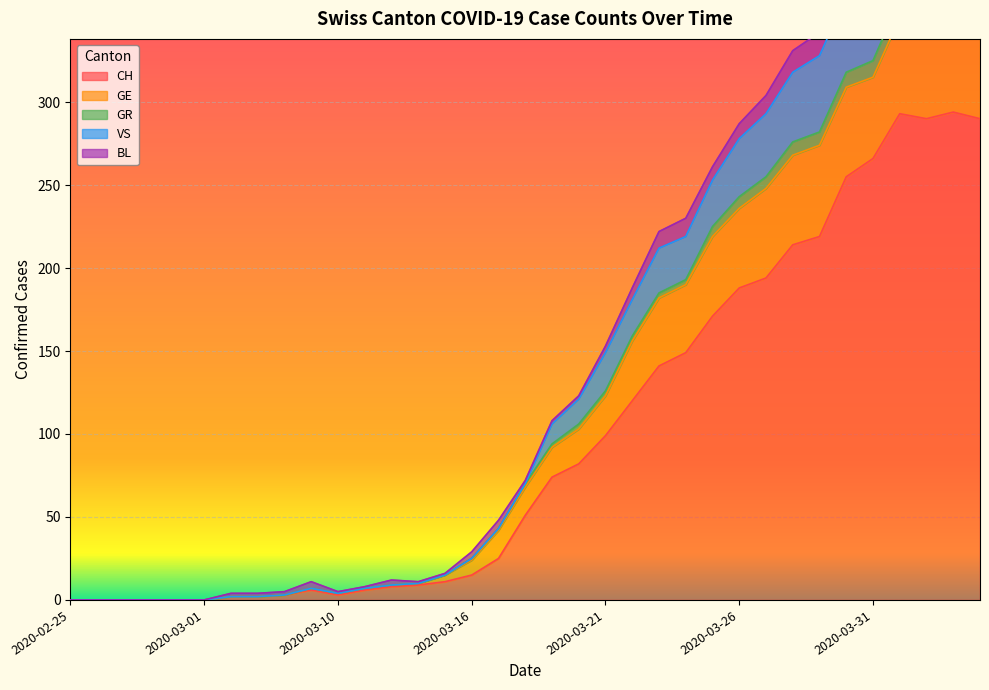

True or false: VS and CH intersect in this chart.

False